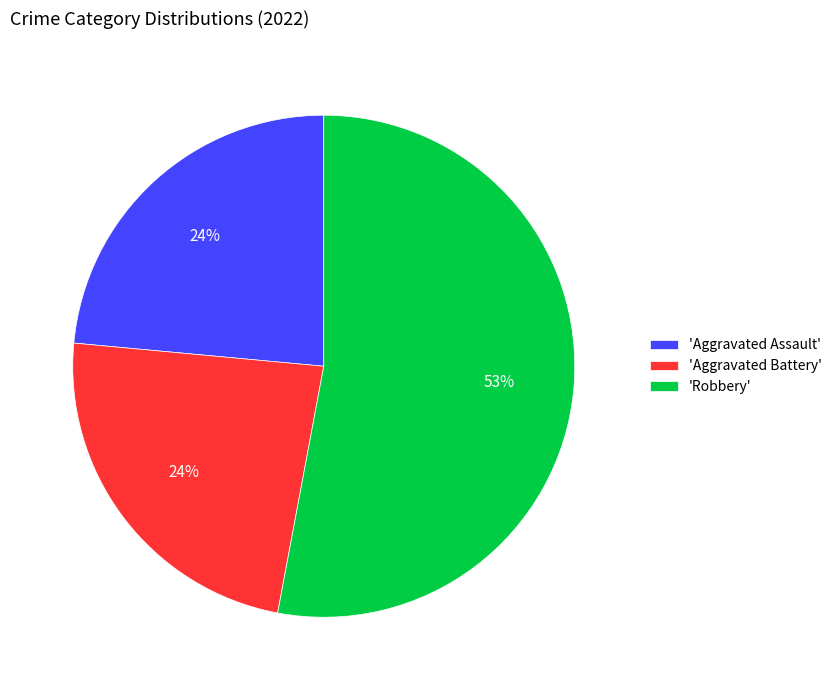

Do 'Aggravated Battery' and 'Aggravated Assault' together represent more than half of the pie?

No